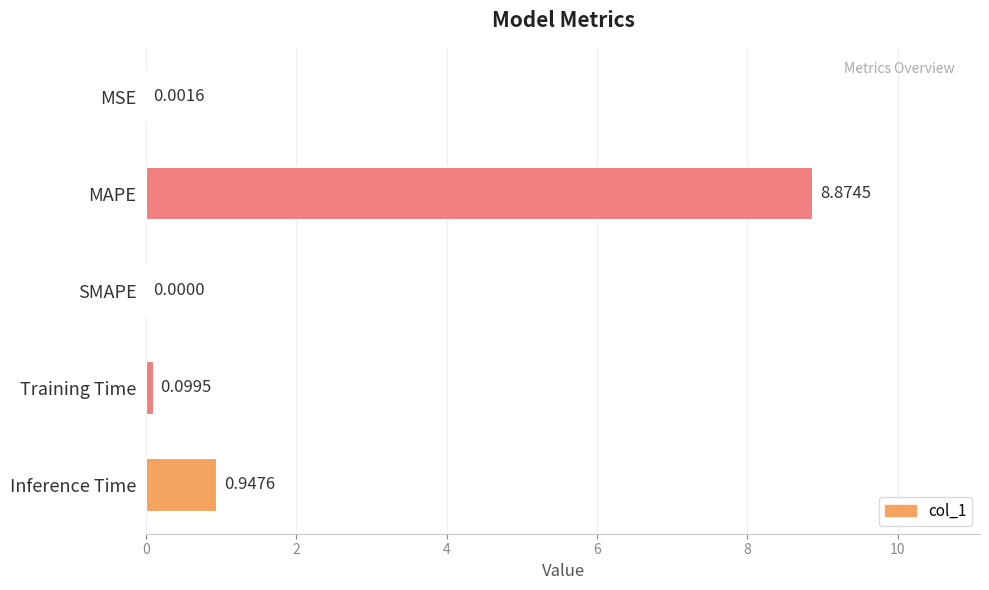

Where is the data nearest to the value 4?

Inference Time